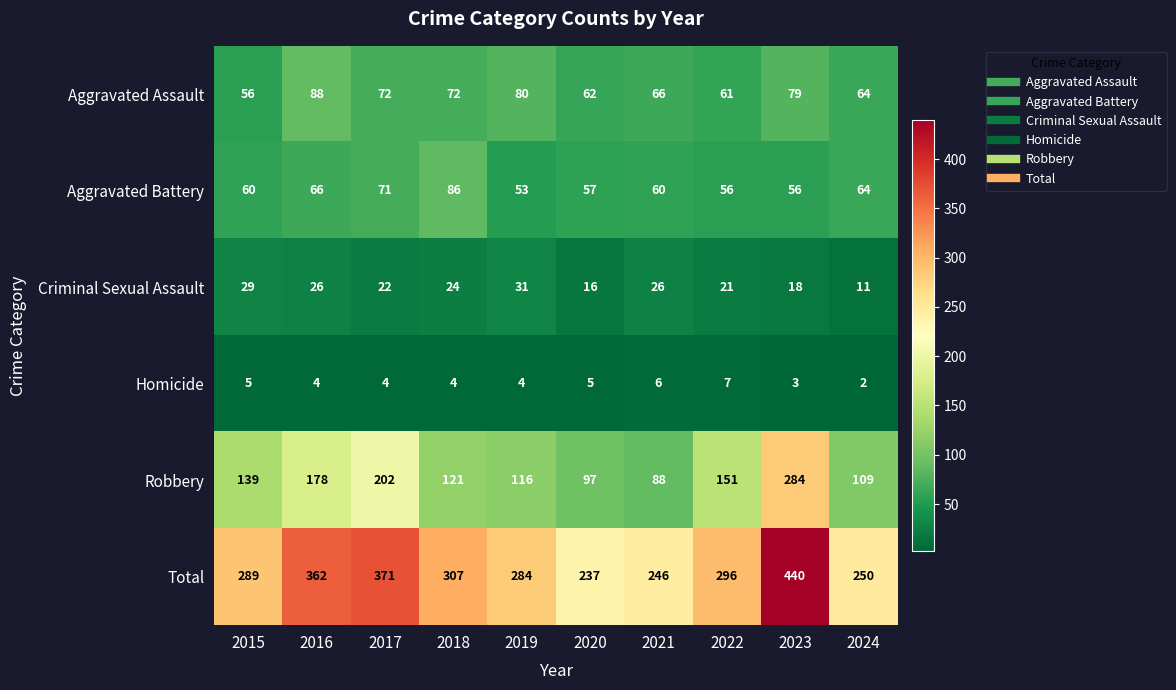

What is the sum of all Aggravated Battery values?

629